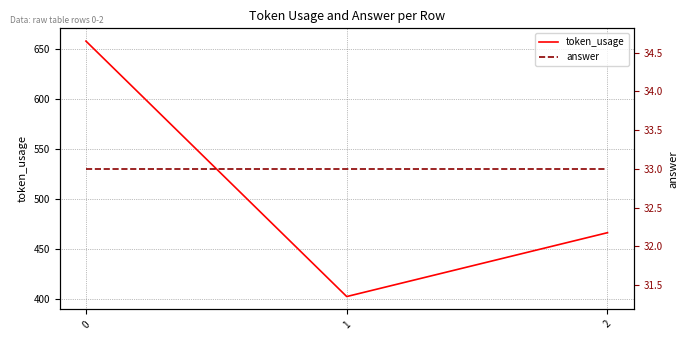

Reading right to left, what are all the values shown in this chart?

token_usage: 466	402	658
answer: 33	33	33